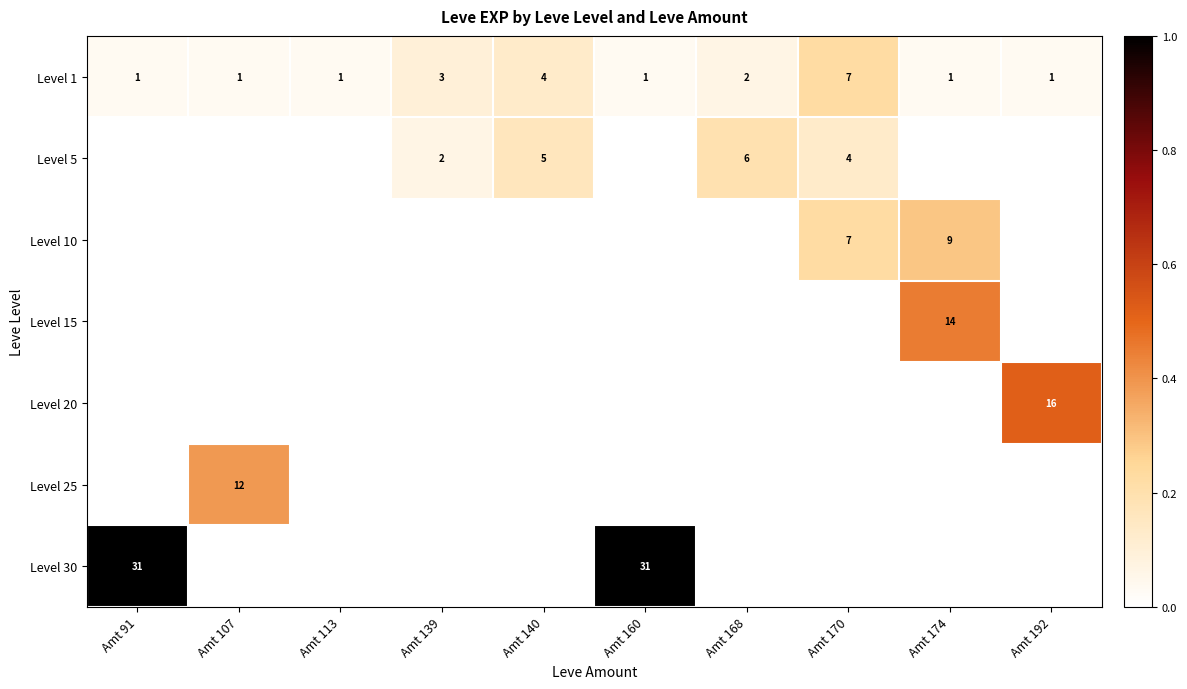

Is it true that Level 15 equals 14 at Amt 174?

True